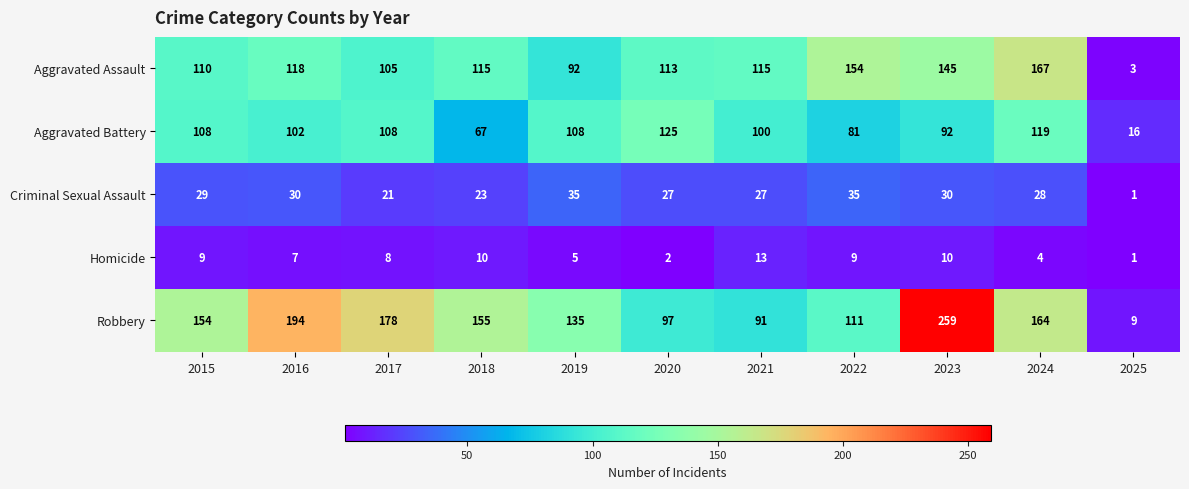

Is it true that Robbery equals 42 at 2017?

False